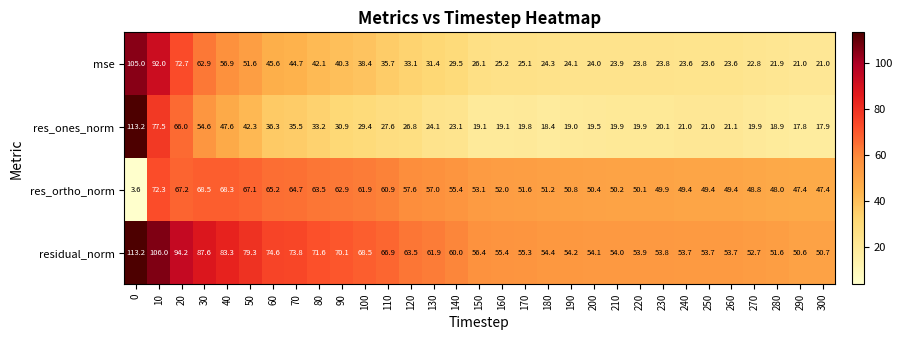

What is the difference between the highest and lowest values at 220?

34.0